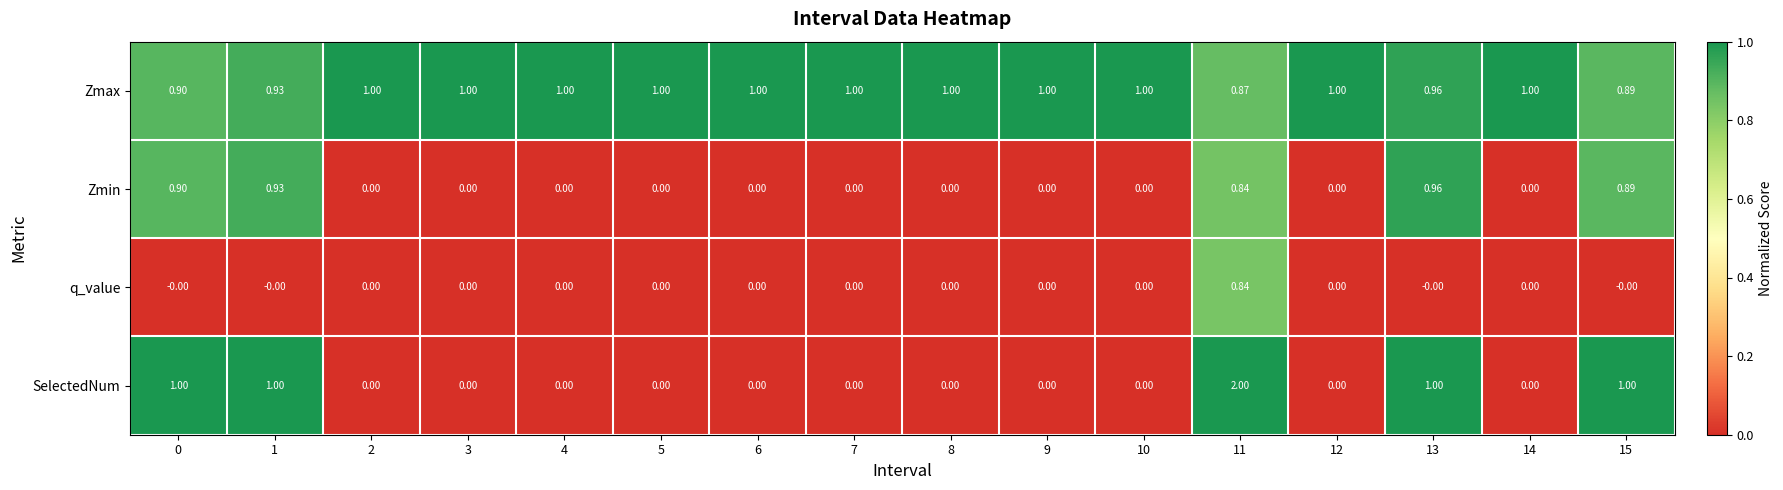

Which series has the largest total across all categories?

Zmax